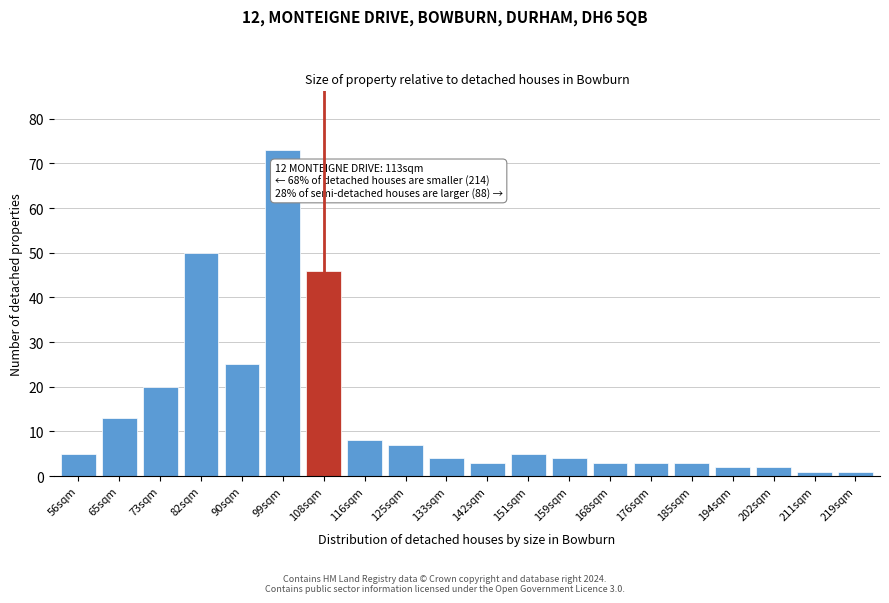

Reading left to right, transcribe all the data shown in this chart.

5	13	20	50	25	73	46	8	7	4	3	5	4	3	3	3	2	2	1	1